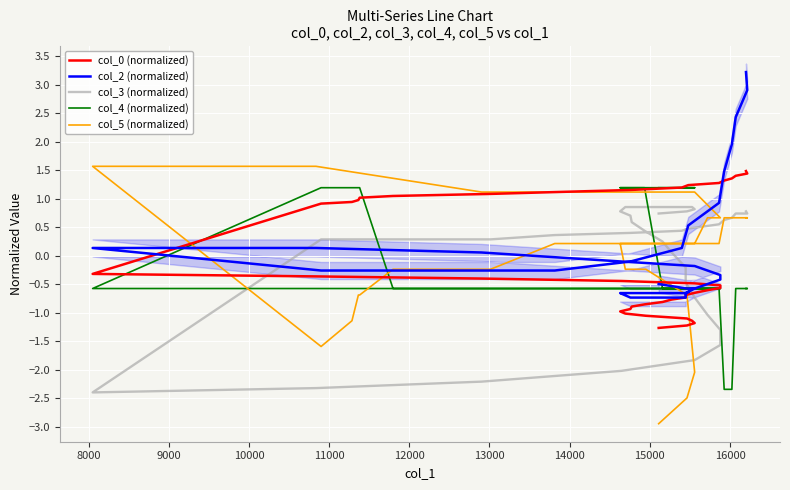

True or false: col_5 (normalized) has a value of -1.1 at 8000.

False